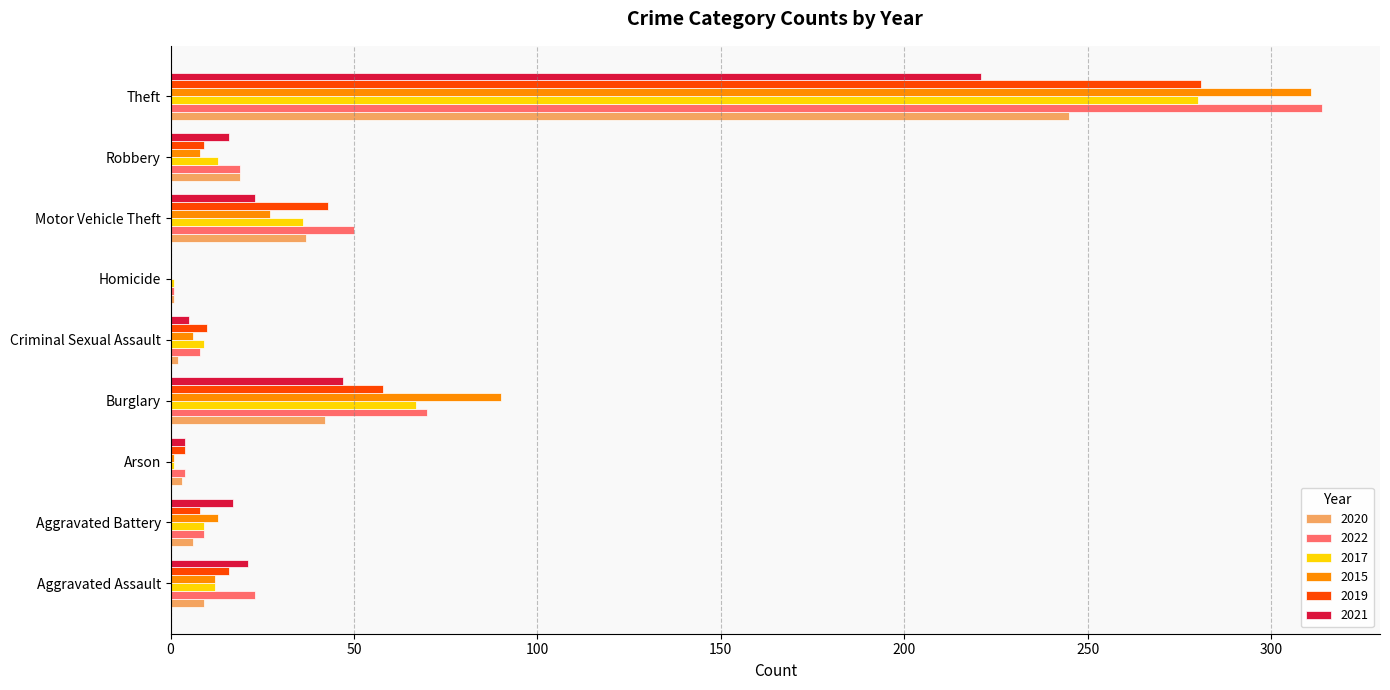

Is it true that 2021 equals 221 at Theft?

True